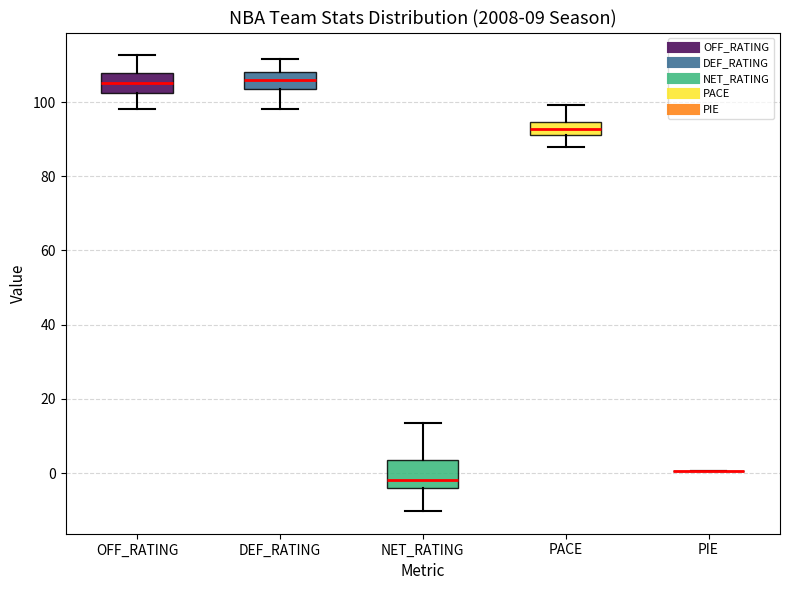

Reading left to right, read every box against the y-axis: the position of its median line, the range the box covers, and the ends of its whiskers. The values are not printed on the chart, so give them approximately, as read against the axis.

OFF_RATING: median 106, box 102 to 108, whiskers 98 to 112
DEF_RATING: median 106, box 104 to 108, whiskers 98 to 112
NET_RATING: median -2, box -4 to 4, whiskers -10 to 14
PACE: median 92 (inside the box), box 92 to 94, whiskers 88 to 100
PIE: box collapsed to a line at 0, whiskers 0 to 0